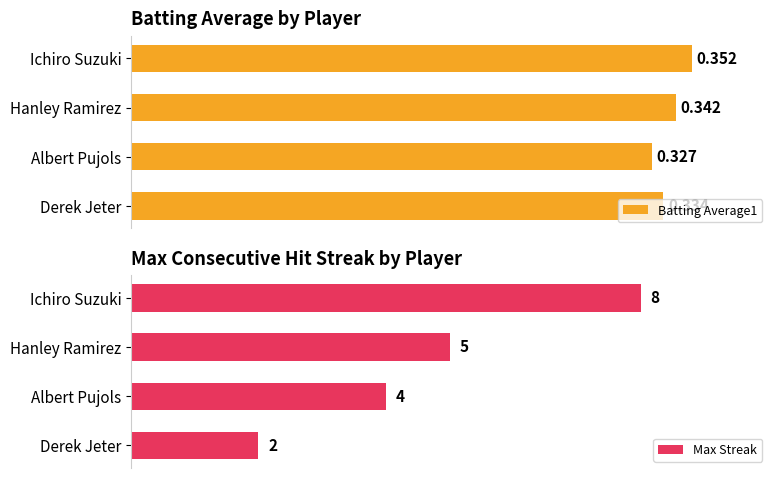

Count the number of data series in this chart.

2